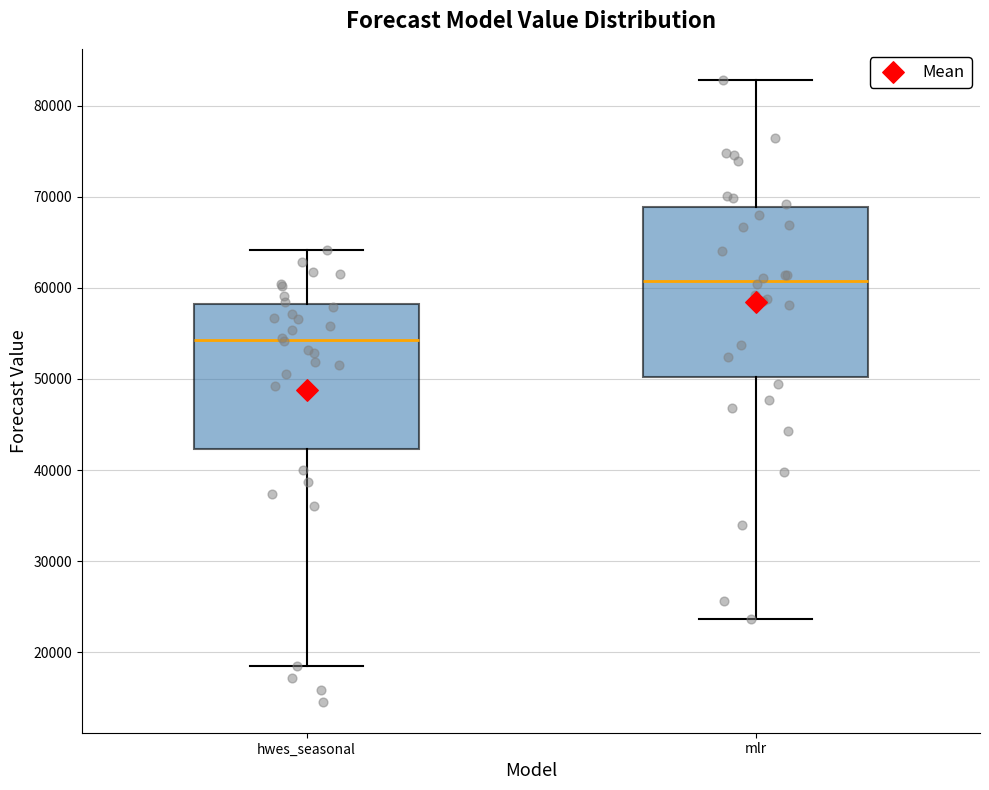

Reading left to right, transcribe this box plot: for each box, give where its median line is, the range the box spans, and where its two whiskers end, as read against the y-axis. The values are not printed on the chart, so give them approximately, as read against the axis.

hwes_seasonal: median 54000, box 42000 to 58000, whiskers 19000 to 64000
mlr: median 61000, box 50000 to 69000, whiskers 24000 to 83000